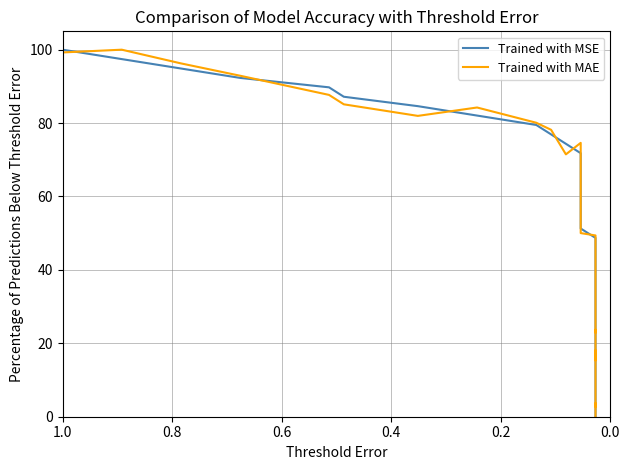

Rank the series by their average value, from highest to lowest.

Trained with MSE, Trained with MAE